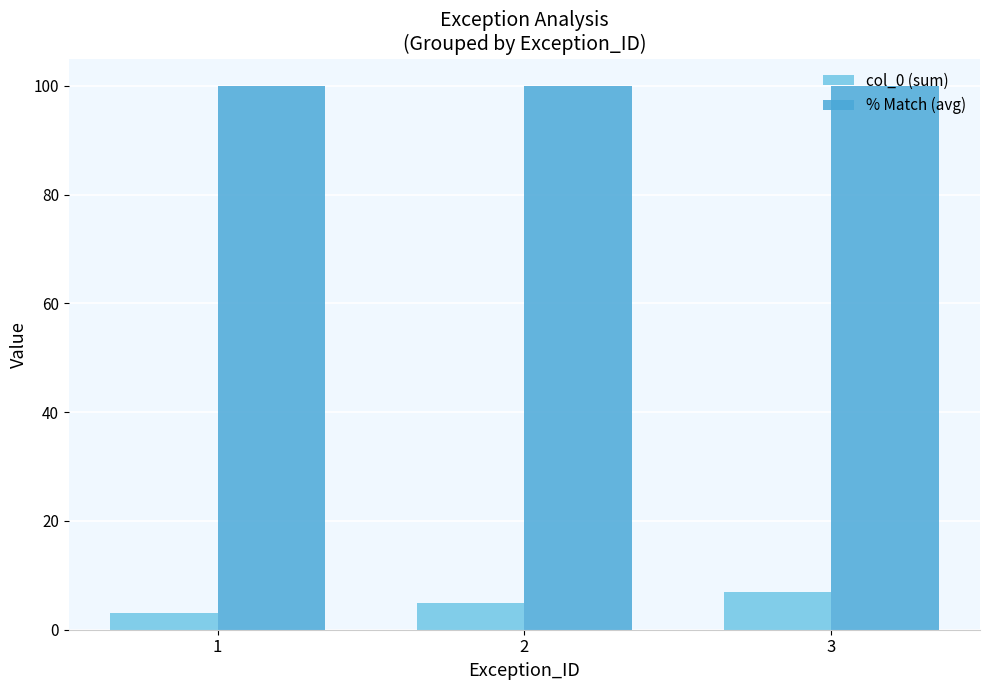

What is the total value across all series at 2?

105